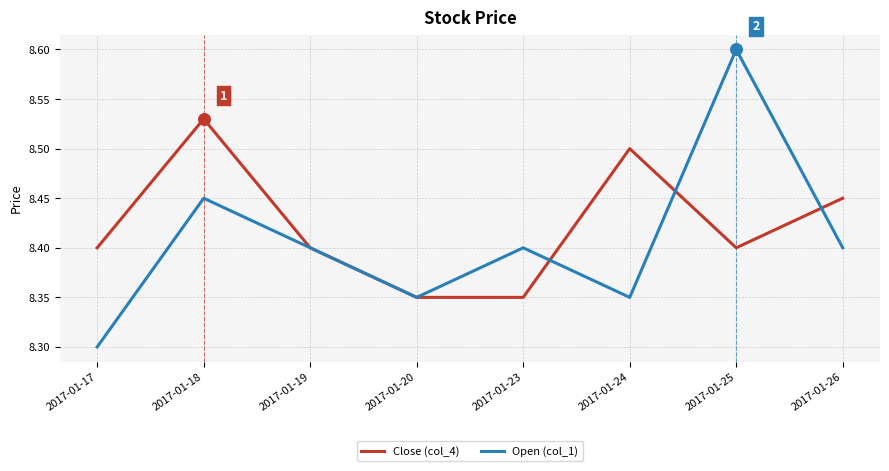

What are all the series names shown in the legend?

Close (col_4), Open (col_1)